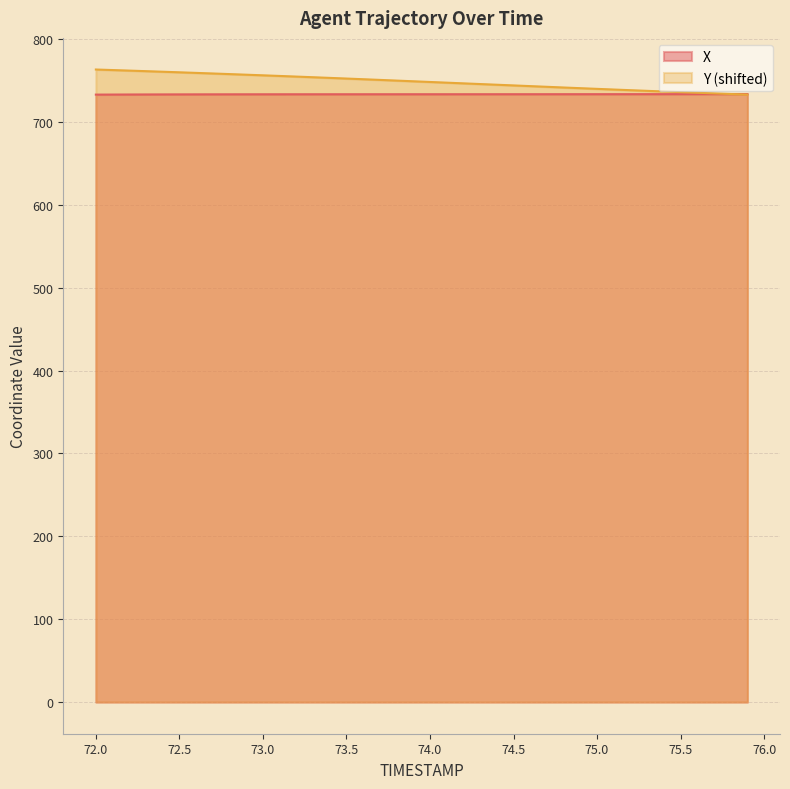

Which label corresponds to the largest value in the chart?

72.0